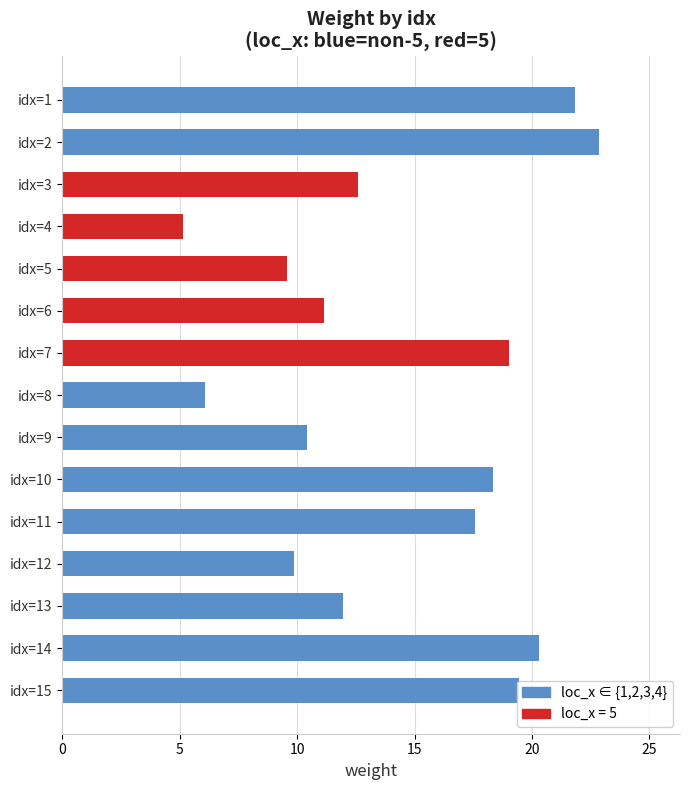

The chart shows a value of 19.0 at idx=7. True or false?

True